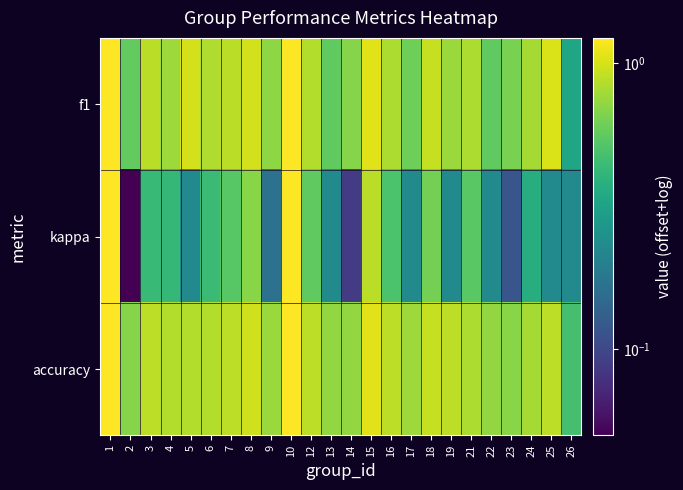

Rank the series at 9 from highest to lowest value.

accuracy, f1, kappa